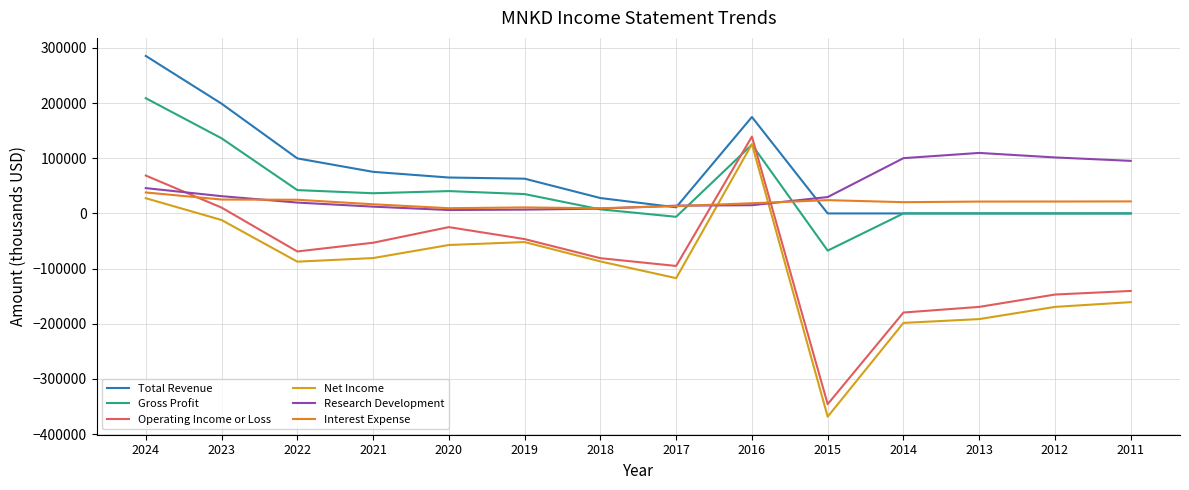

How many lines are shown in the chart?

6